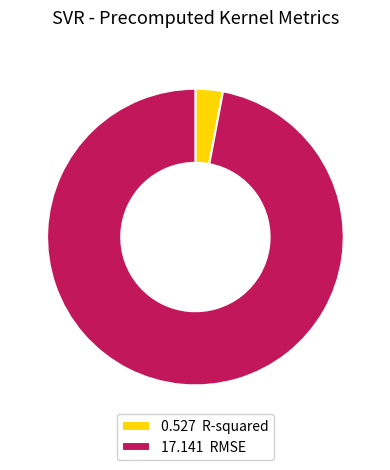

Which slice is the largest?

17.141 RMSE